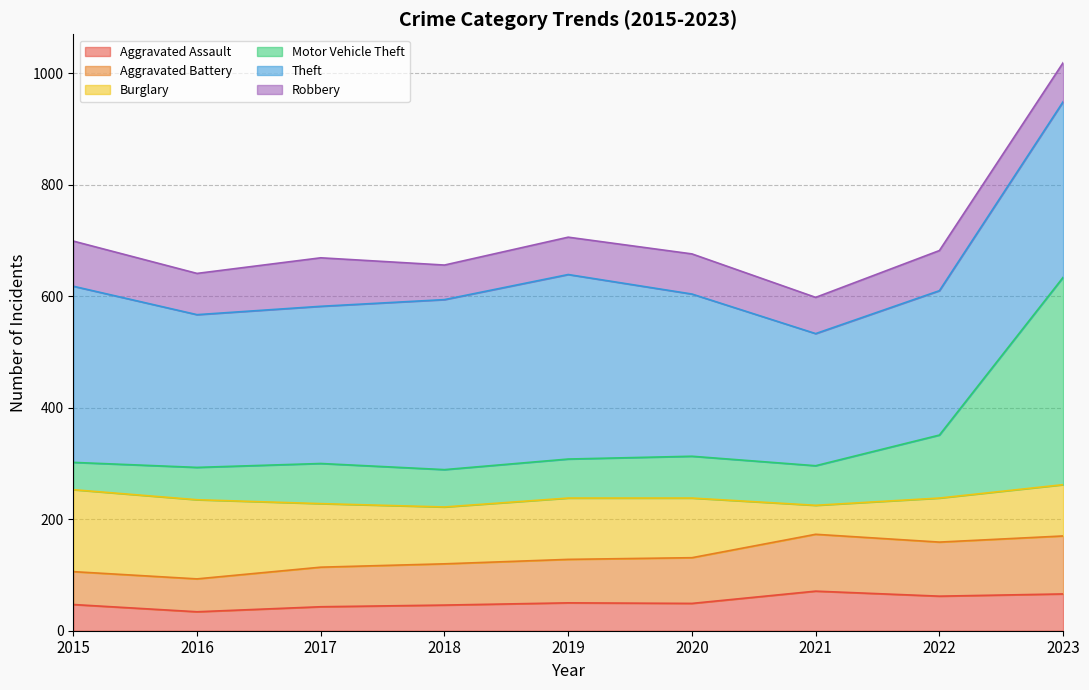

True or false: Aggravated Assault has a value of 46 at 2018.

True